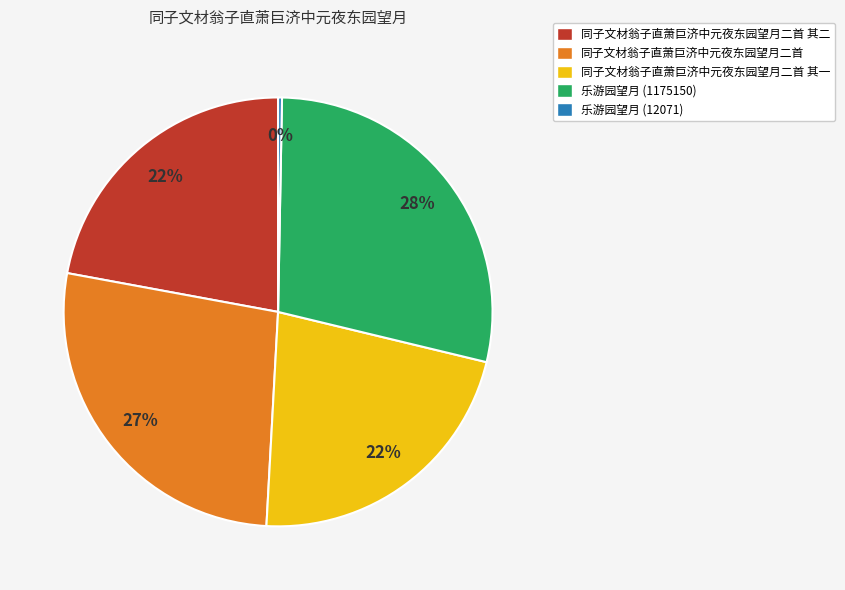

To the nearest percent, what percentage of the pie is 同子文材翁子直萧巨济中元夜东园望月二首?

27%